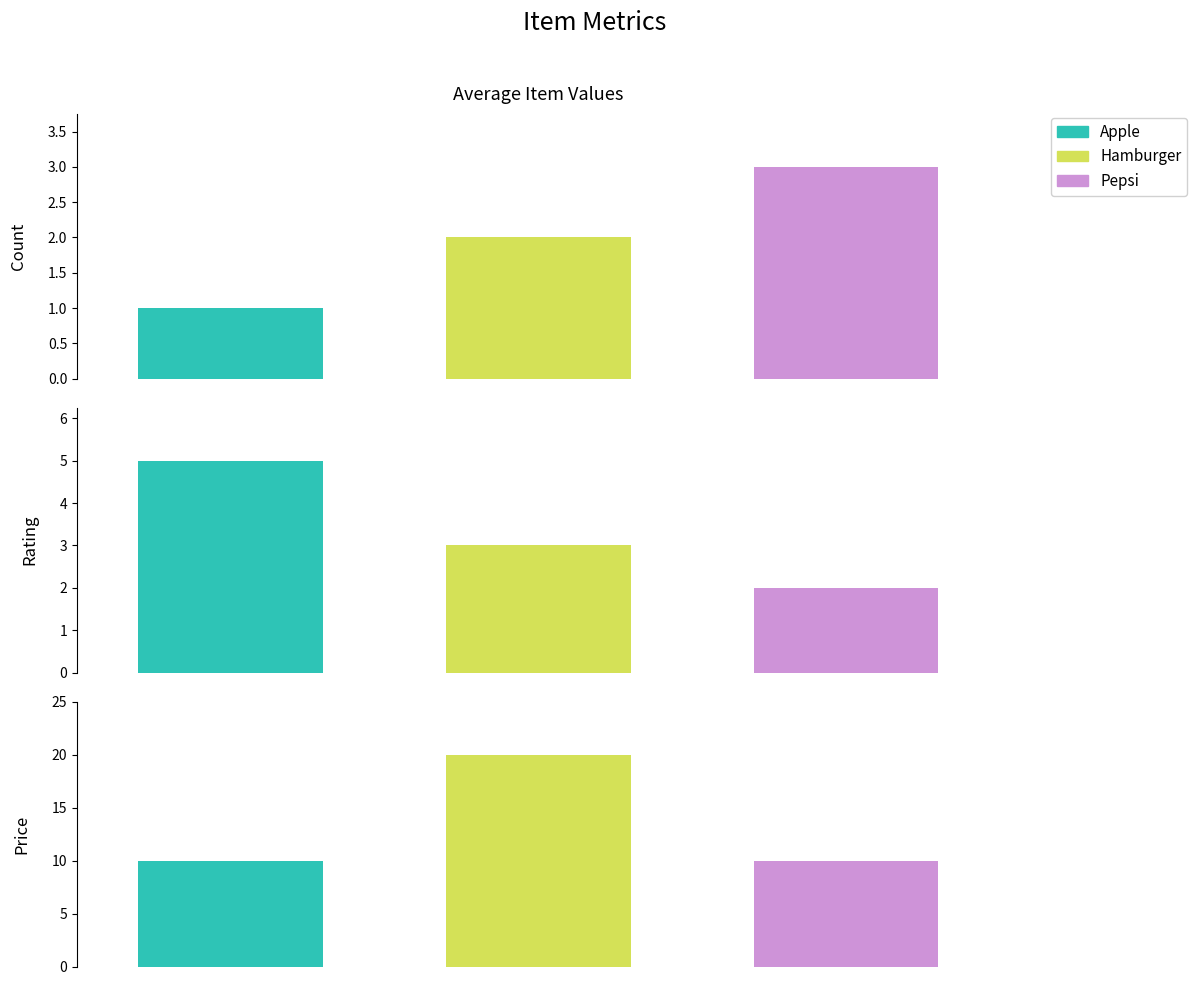

Rank the categories by Price value from lowest to highest.

Apple, Pepsi, Hamburger